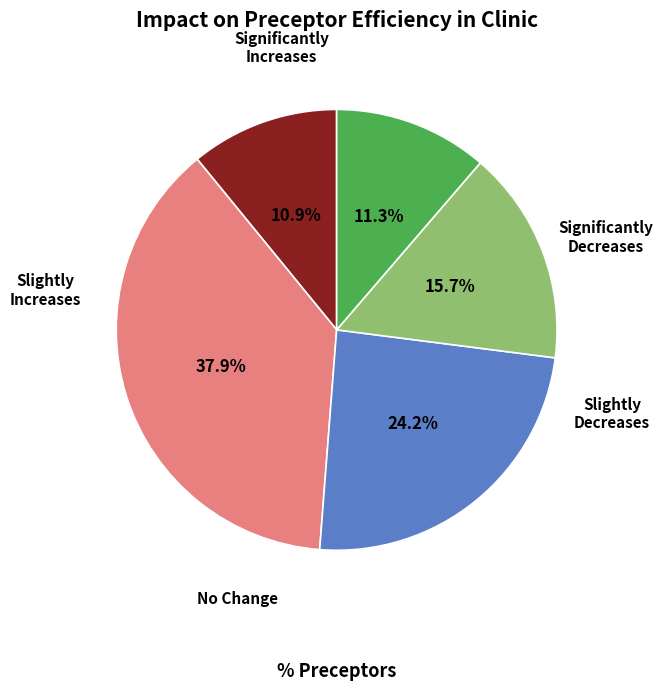

Is there any slice that represents more than half of the pie?

No